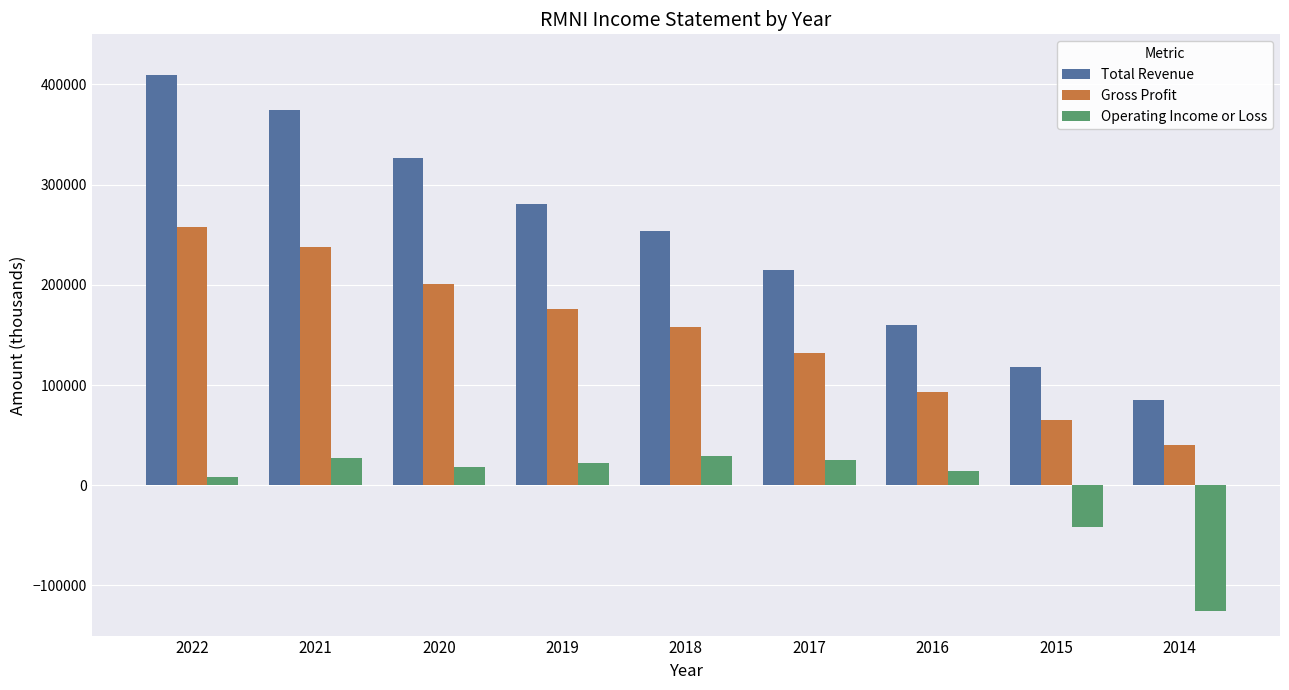

What are all the series names shown in the legend?

Total Revenue, Gross Profit, Operating Income or Loss